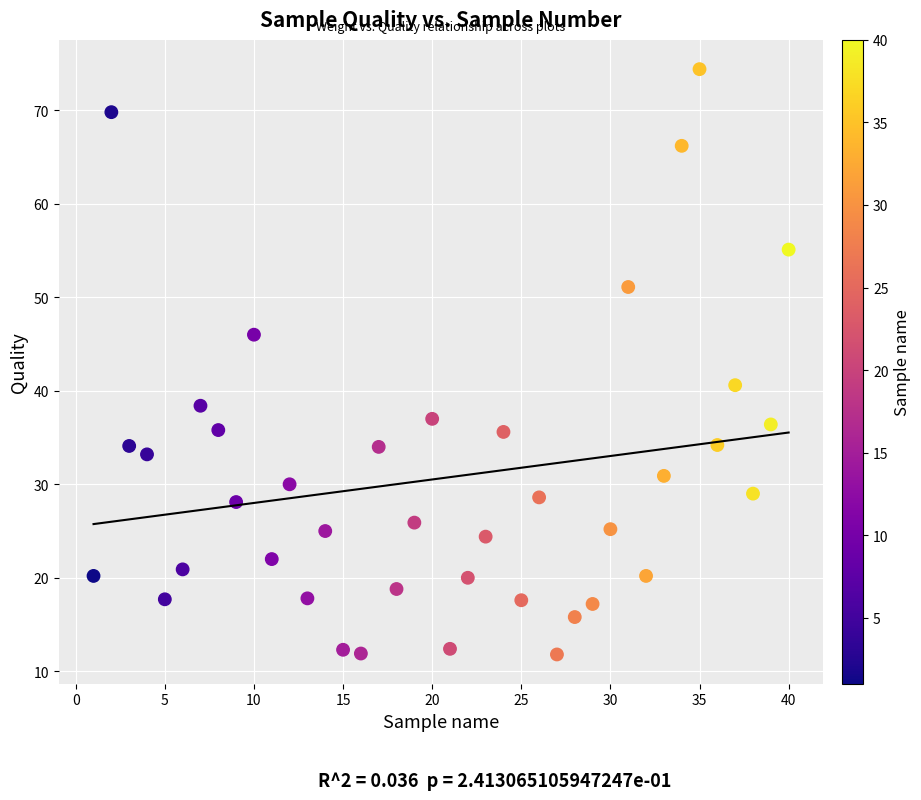

What is the range of X values (max minus min)?

39.0